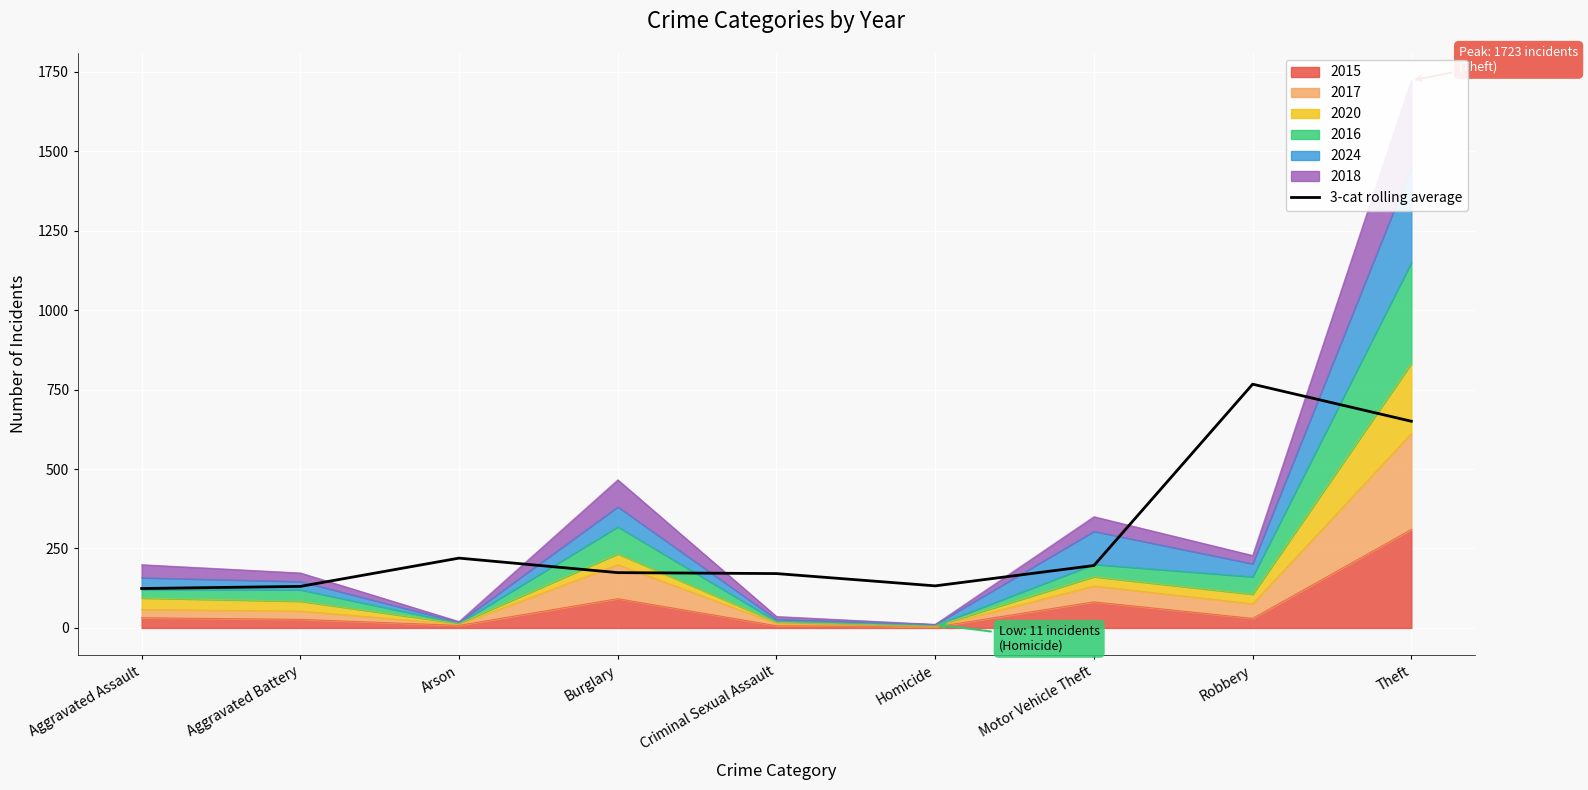

At which category does the chart reach its peak across all series?

Robbery